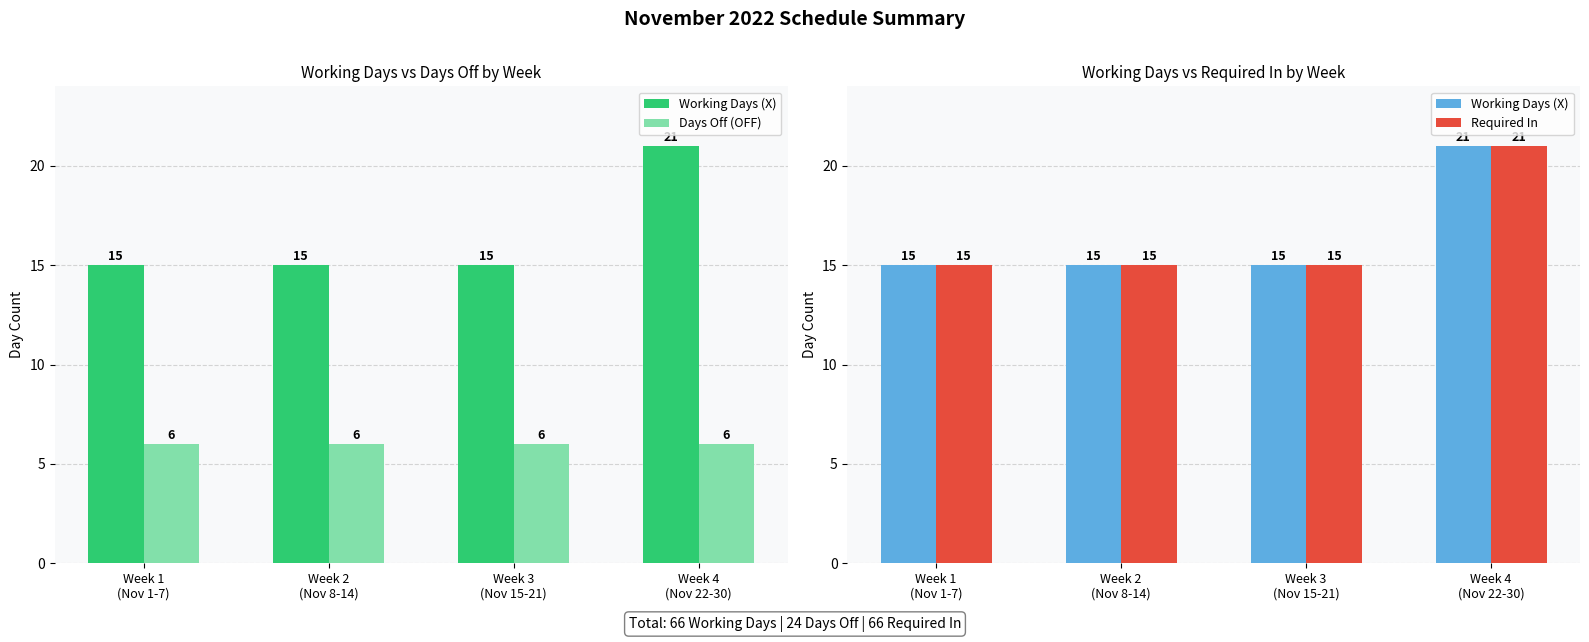

What position from the left is Week 3
(Nov 15-21)?

3